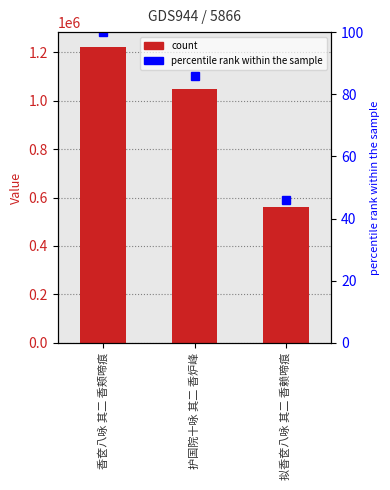

What is the sum of the percentile rank values at 香奁八咏 其二 香颊啼痕 and 拟香奁八咏 其二 香赖啼痕?

146.0